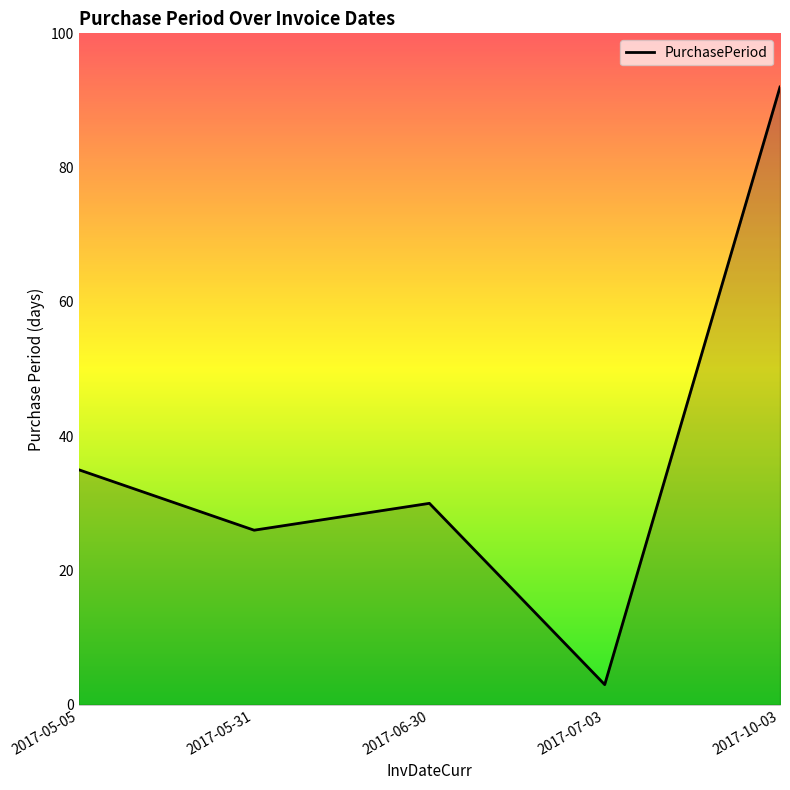

Which has a higher value, 2017-05-31 or 2017-07-03?

2017-05-31